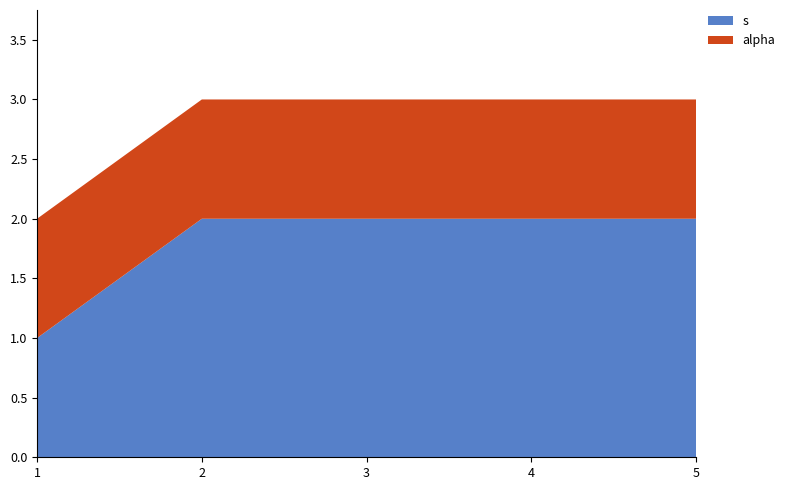

Reading right to left, what are all the values shown in this chart?

s: 2=2	2=2	2=2	2=2	1=1
alpha: 2=1	2=1	2=1	2=1	1=1